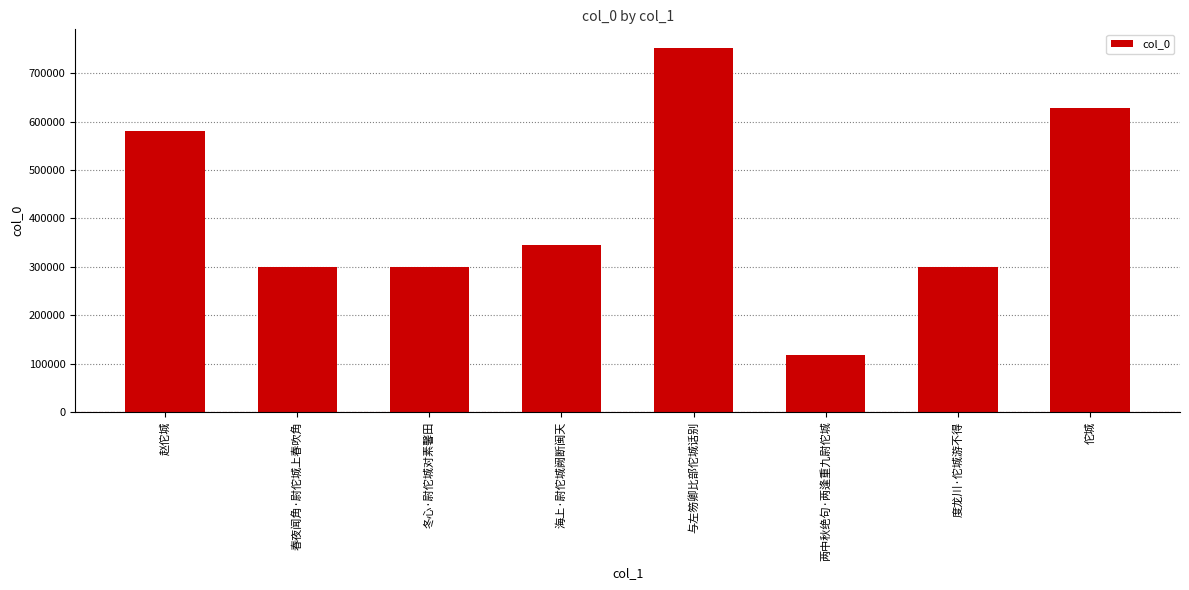

The chart shows a value of 118610 at 两中秋绝句·两逢重九尉佗城. True or false?

True